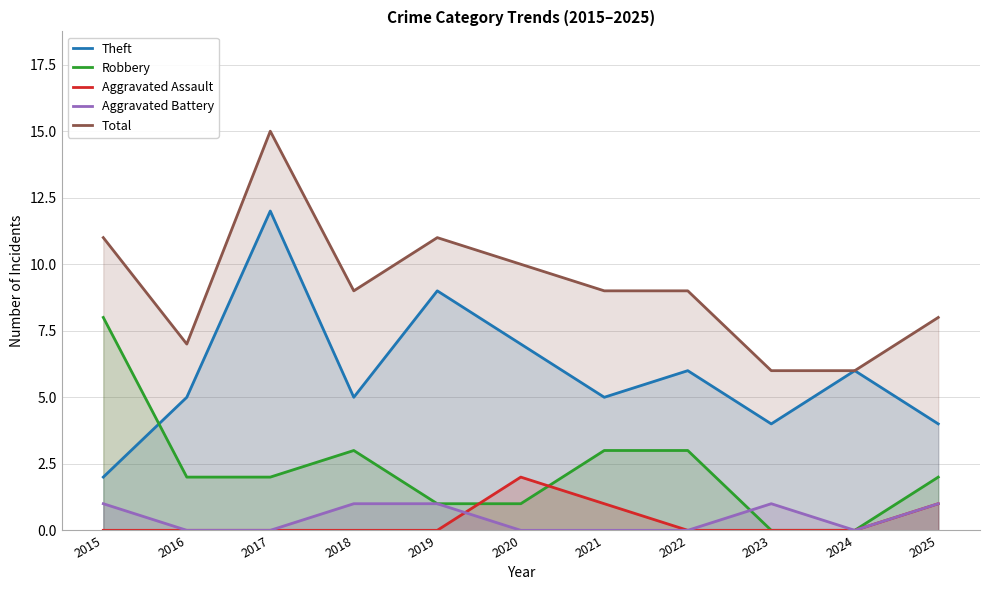

Rank the series by their maximum value, from highest to lowest.

Total, Theft, Robbery, Aggravated Assault, Aggravated Battery